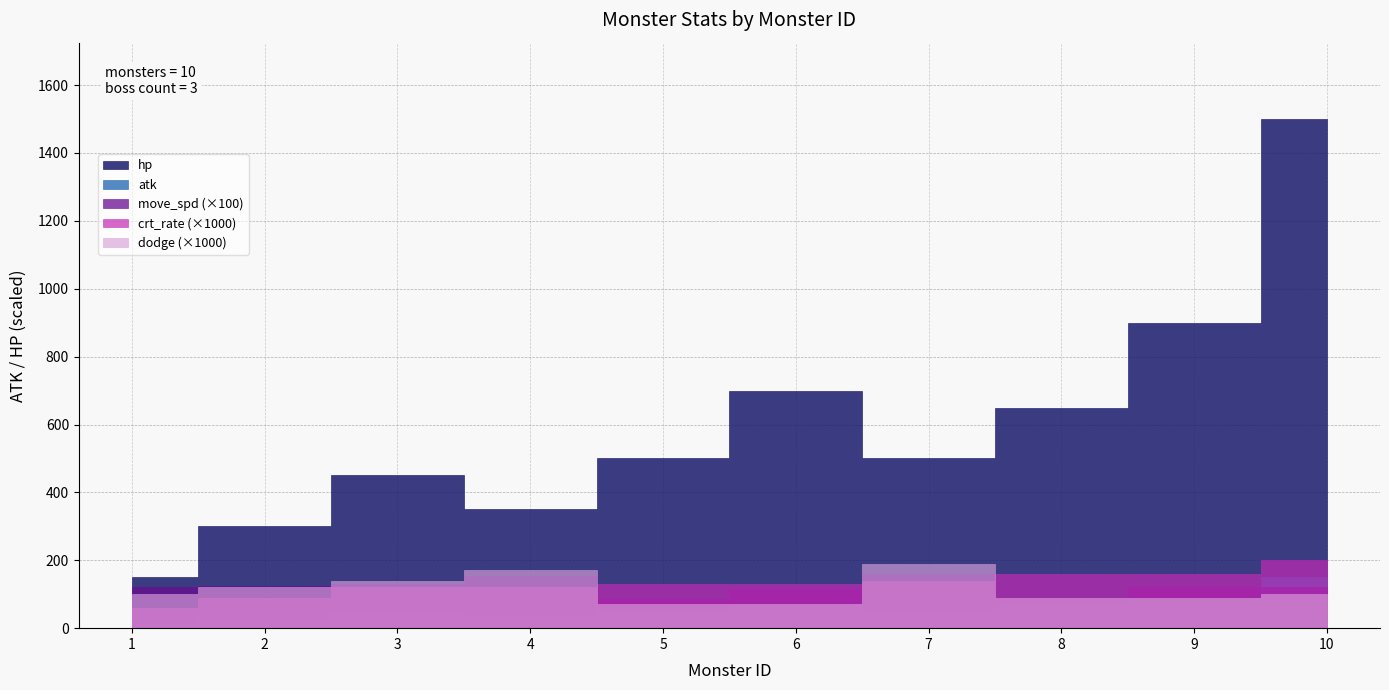

True or false: dodge and move_spd cross at least once.

False